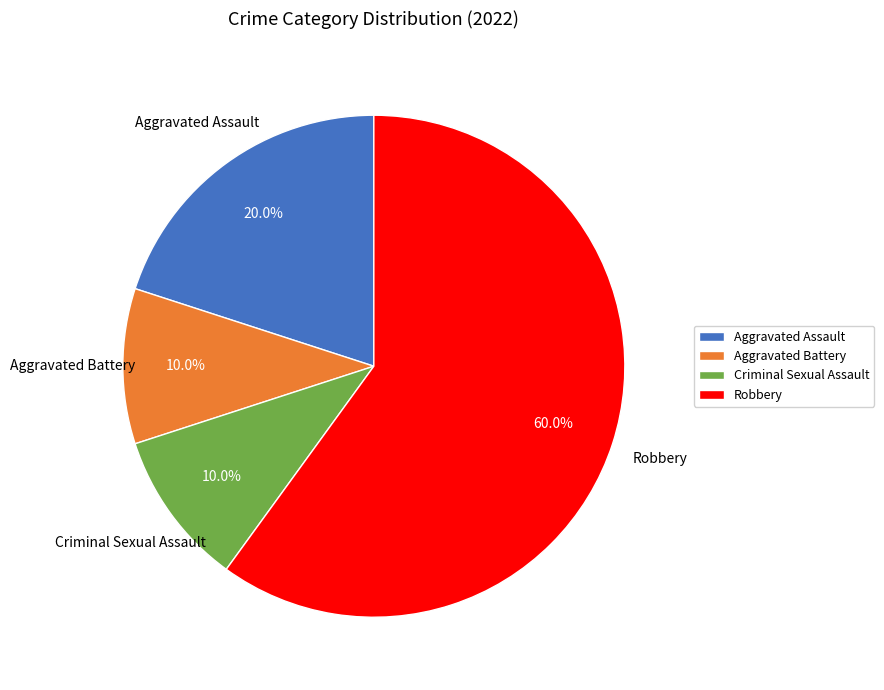

What is the ratio of the value at Aggravated Battery to the value at Robbery?

0.2